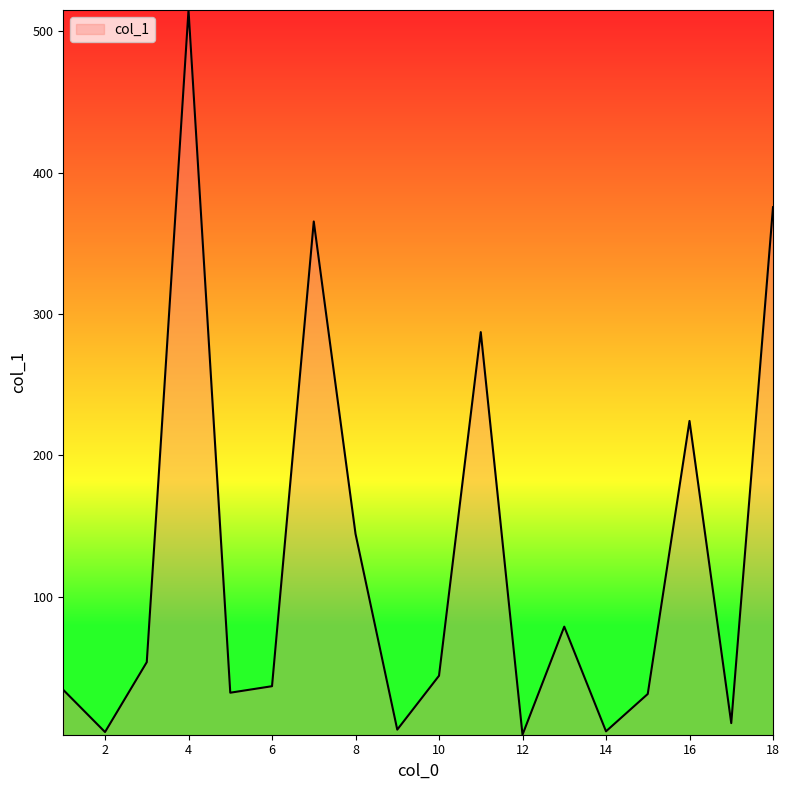

Does the chart have visible grid lines?

No